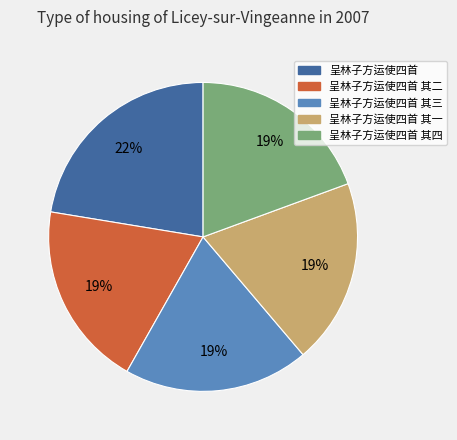

Does any single category account for the majority?

No